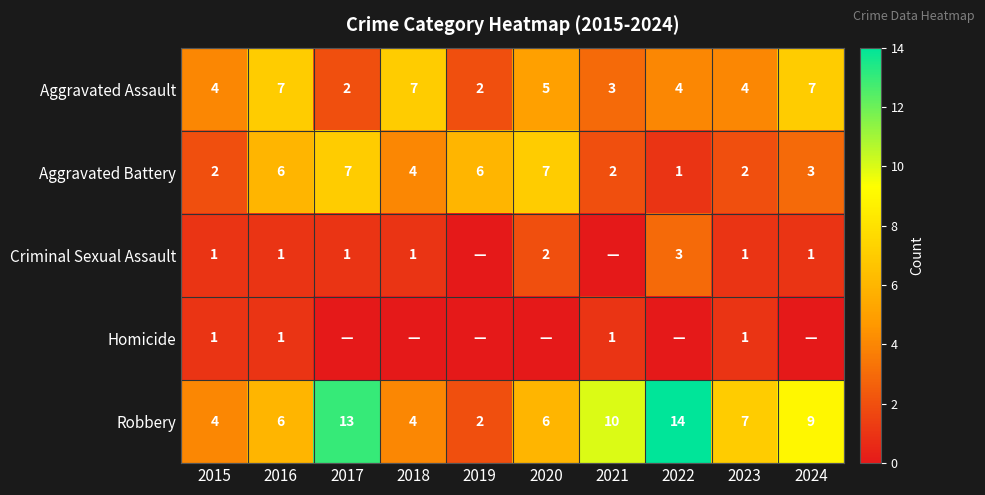

True or false: Robbery has a value of 6 at 2022.

False